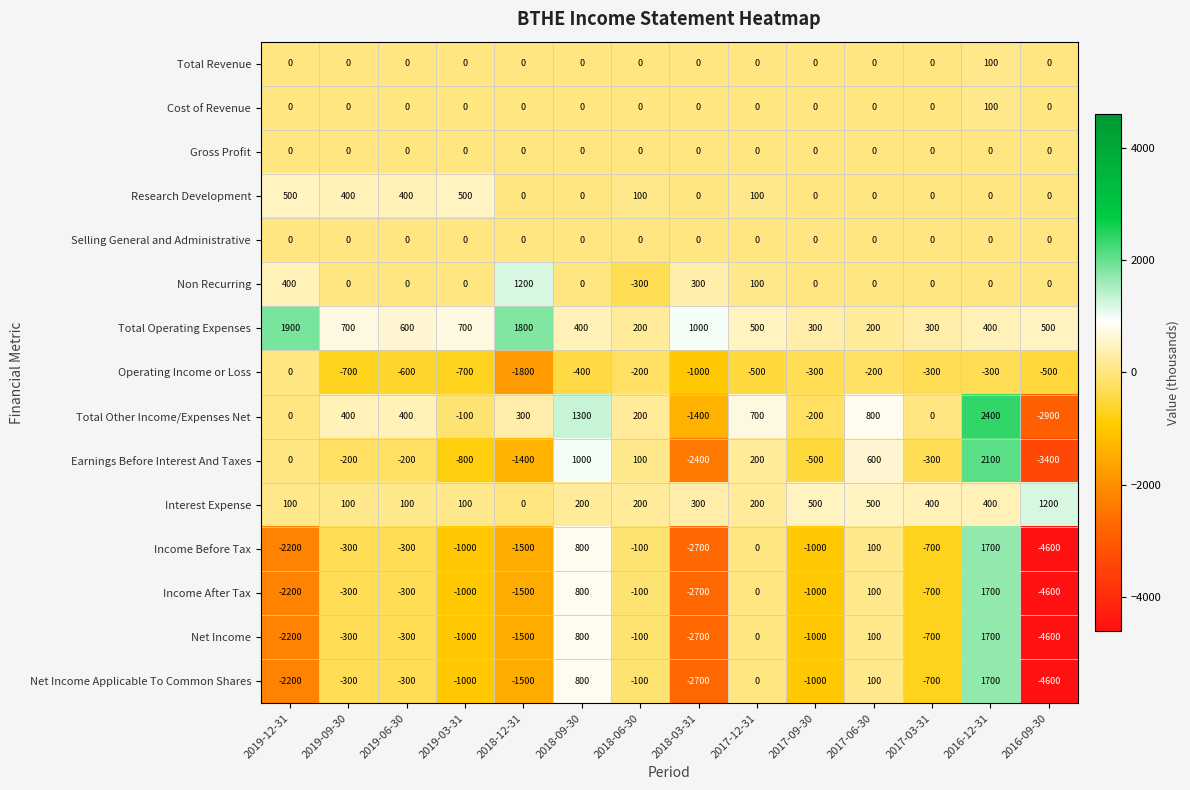

What is the sum of all Earnings Before Interest And Taxes values?

-5200